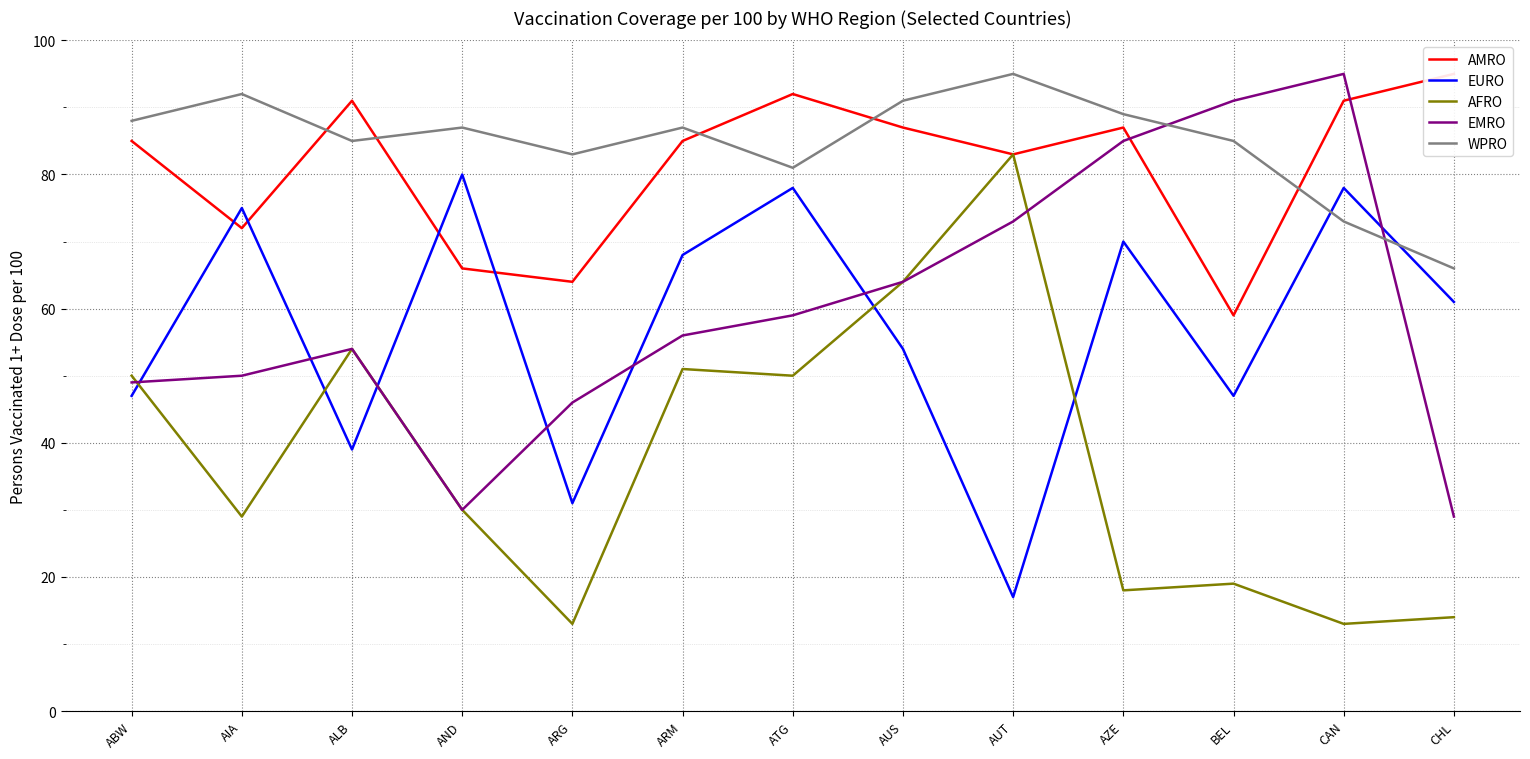

True or false: EURO has a value of 54 at AUS.

True